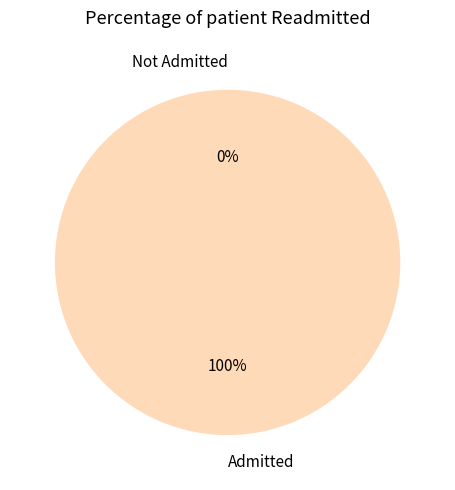

Is it true that 0 is 0% of the pie?

True